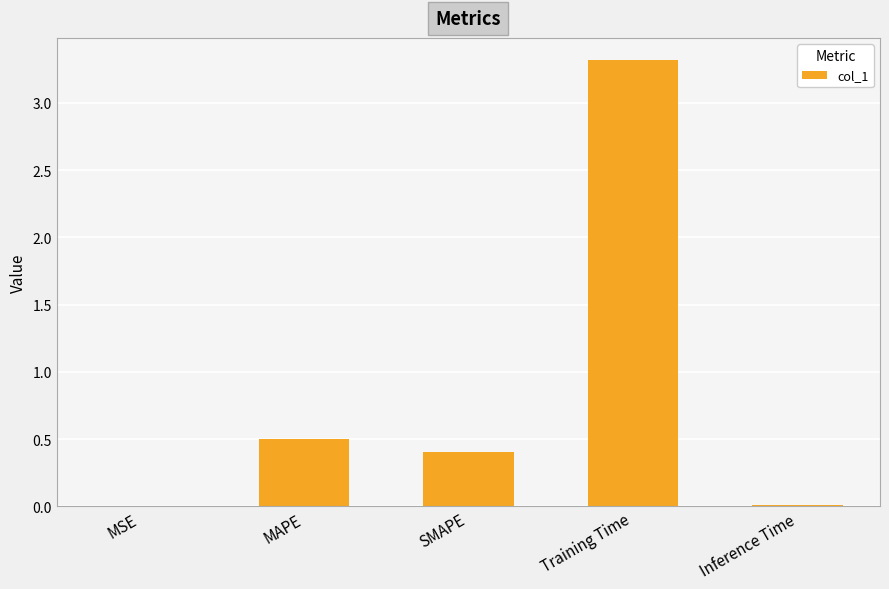

What is the sum of the values at MSE and Training Time?

3.3